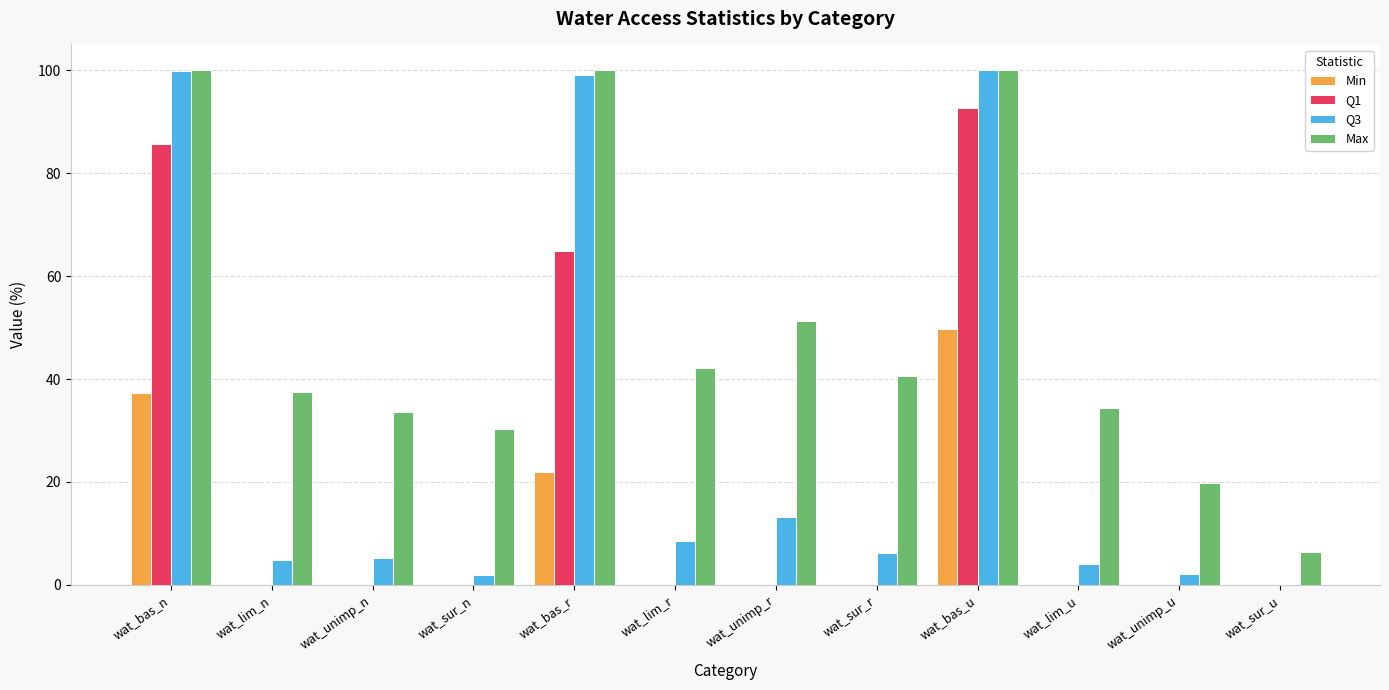

Is the value of Q1 at wat_bas_r greater than the value of Max at wat_unimp_r?

Yes